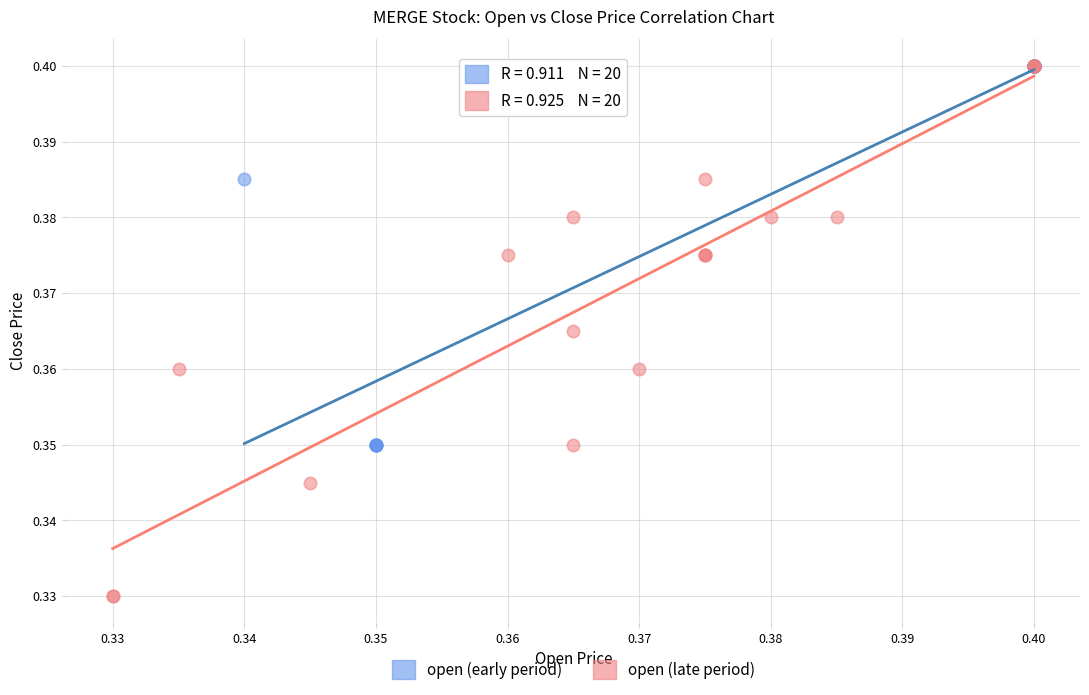

Which series contains the lowest Y value?

open (late period)